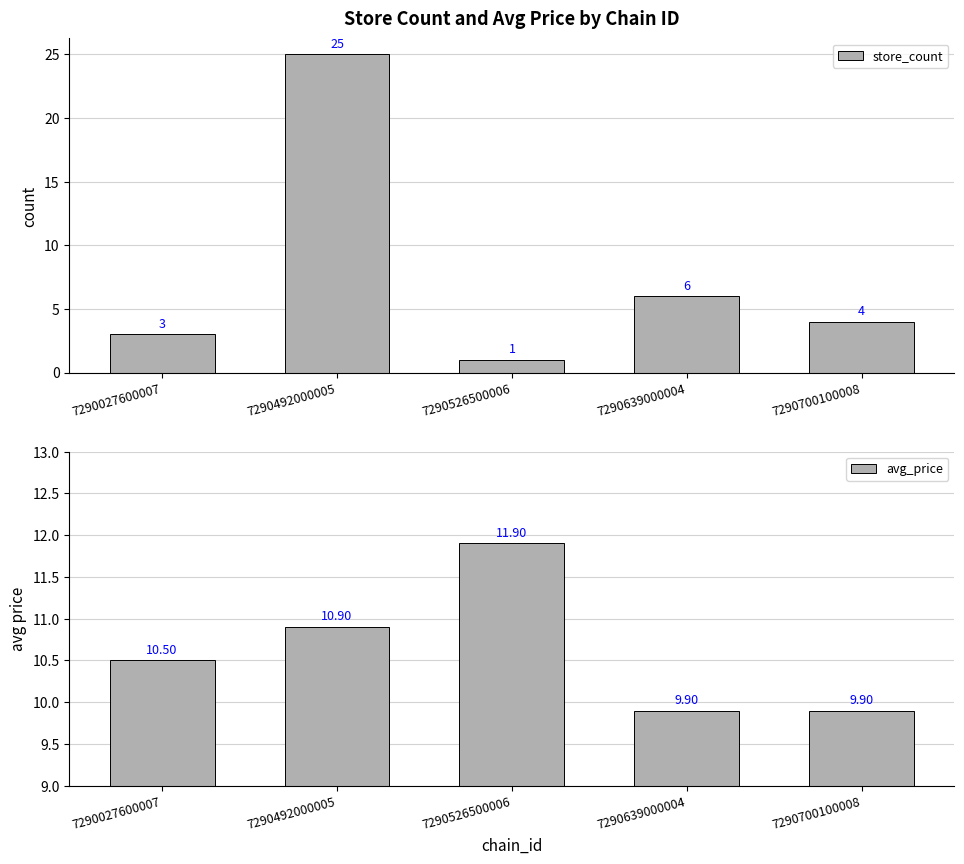

The avg_price series shows 10.5 at 7290027600007. True or false?

True